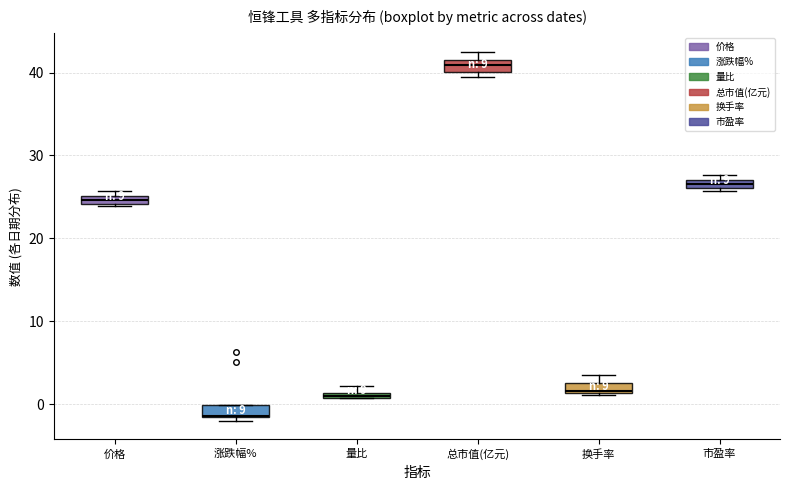

What value does the 价格 series have at 2022-11-14?

23.9